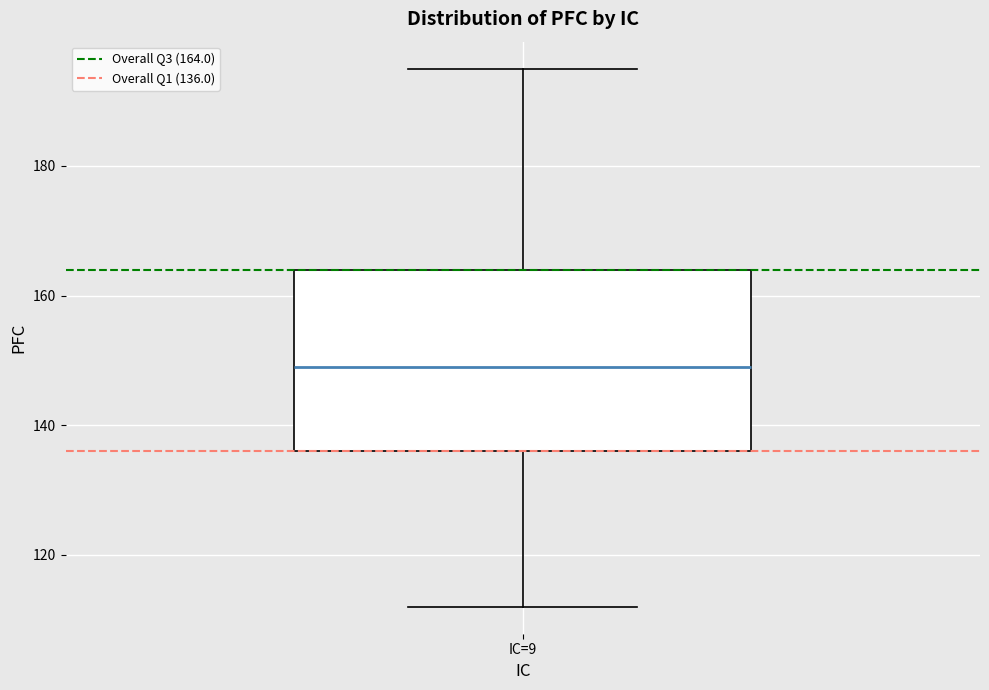

Read this box plot against the y-axis: the position of the median line, the range covered by the box, and the ends of both whiskers. The values are not printed on the chart, so give them approximately, as read against the axis.

median 150, box 136 to 164, whiskers 112 to 196